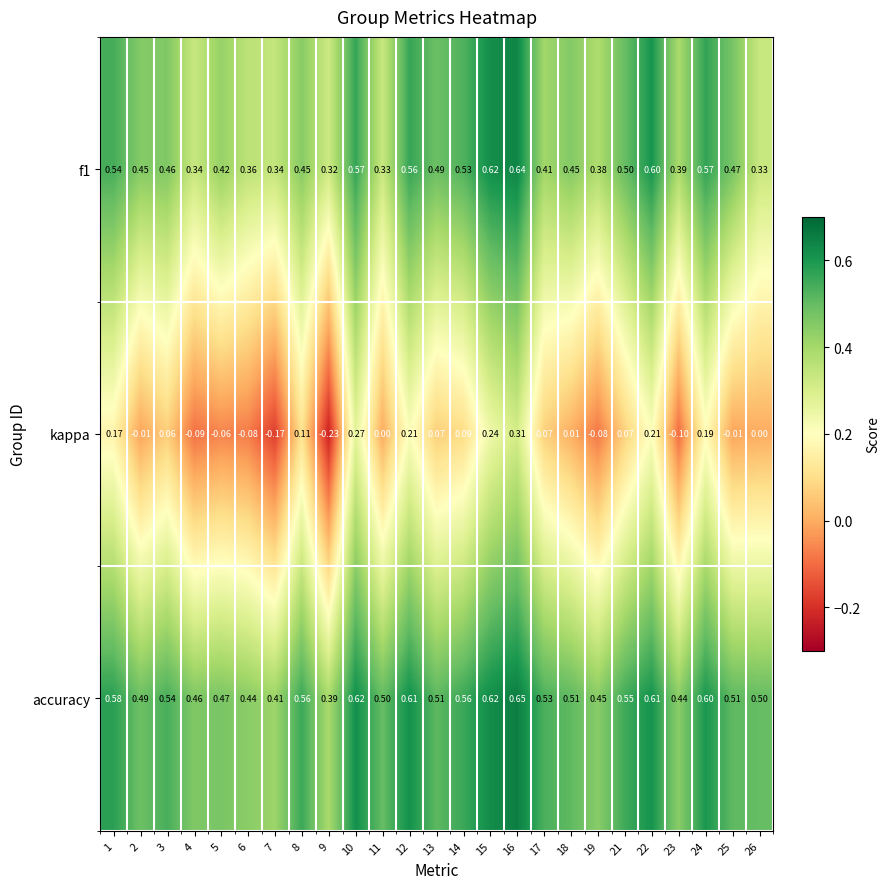

Which series has the largest total across all categories?

accuracy